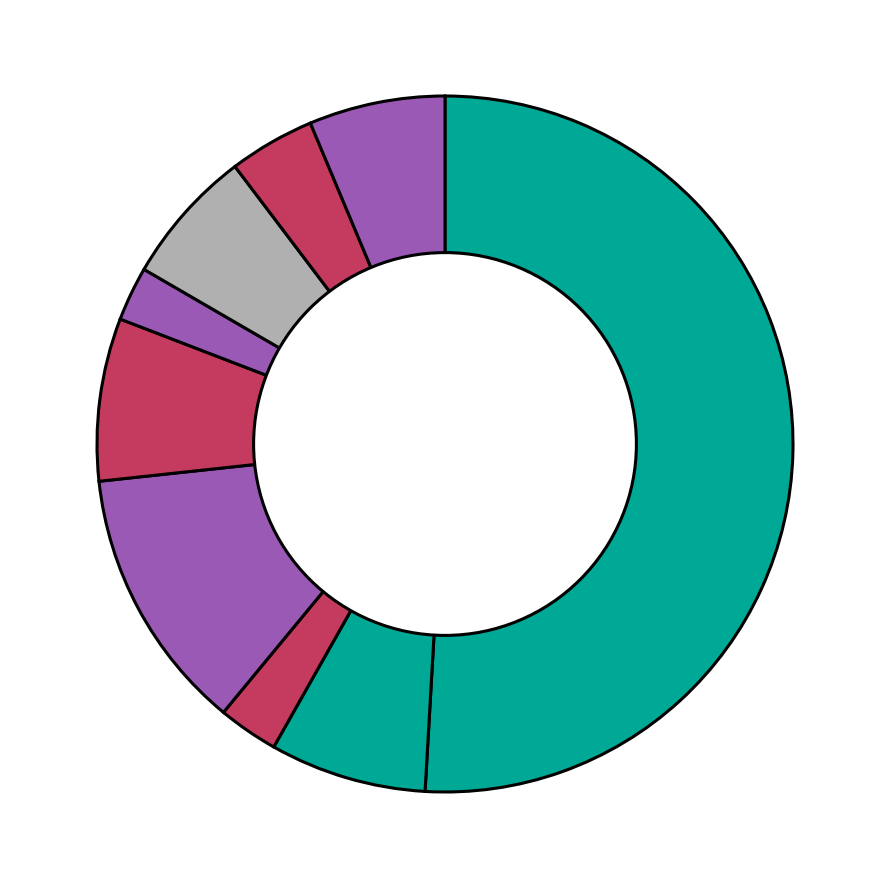

Count the number of slices in the pie.

9